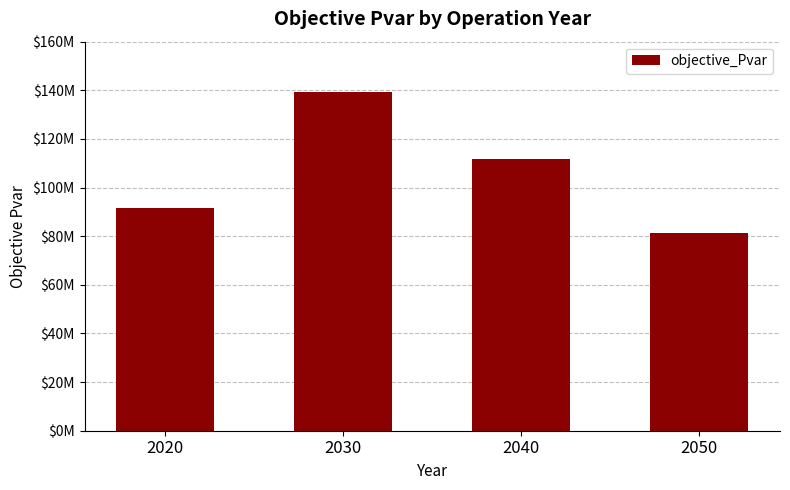

List the labels in order of value, largest first.

2030, 2040, 2020, 2050